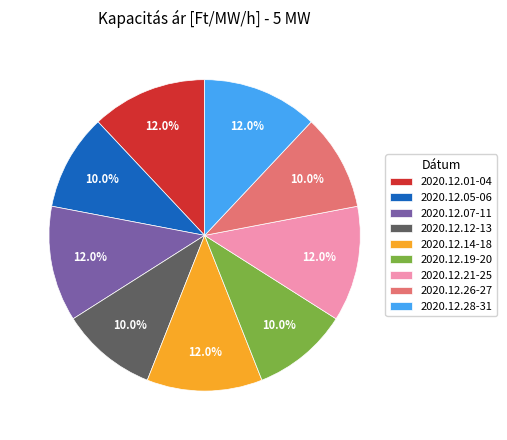

To the nearest percent, what portion does 2020.12.19-20 represent?

10%